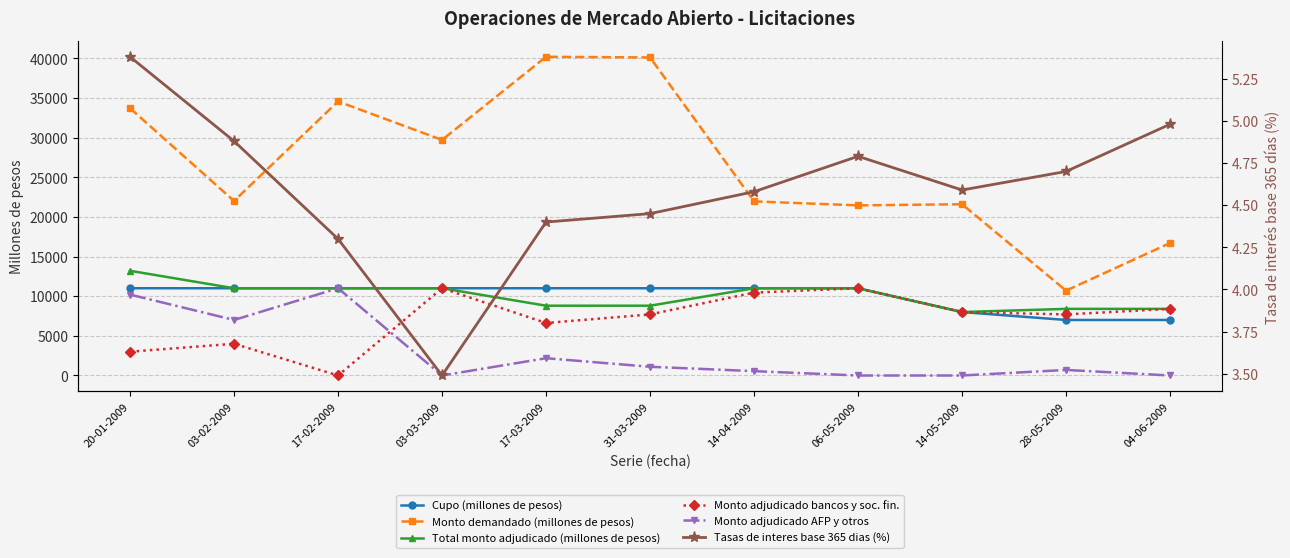

Which series has the widest spread of values?

Monto demandado (millones de pesos)